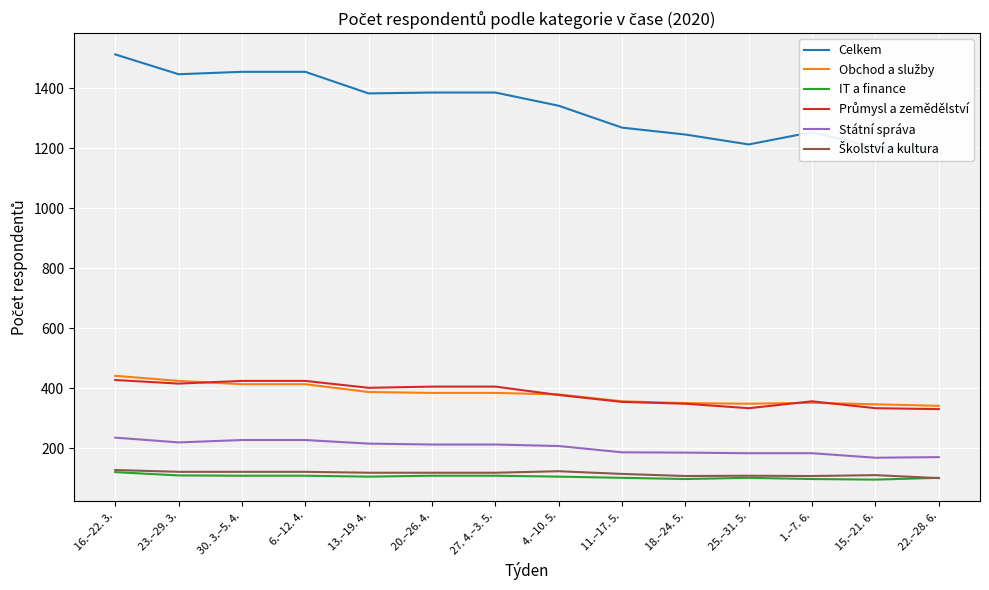

How many lines are shown in the chart?

6